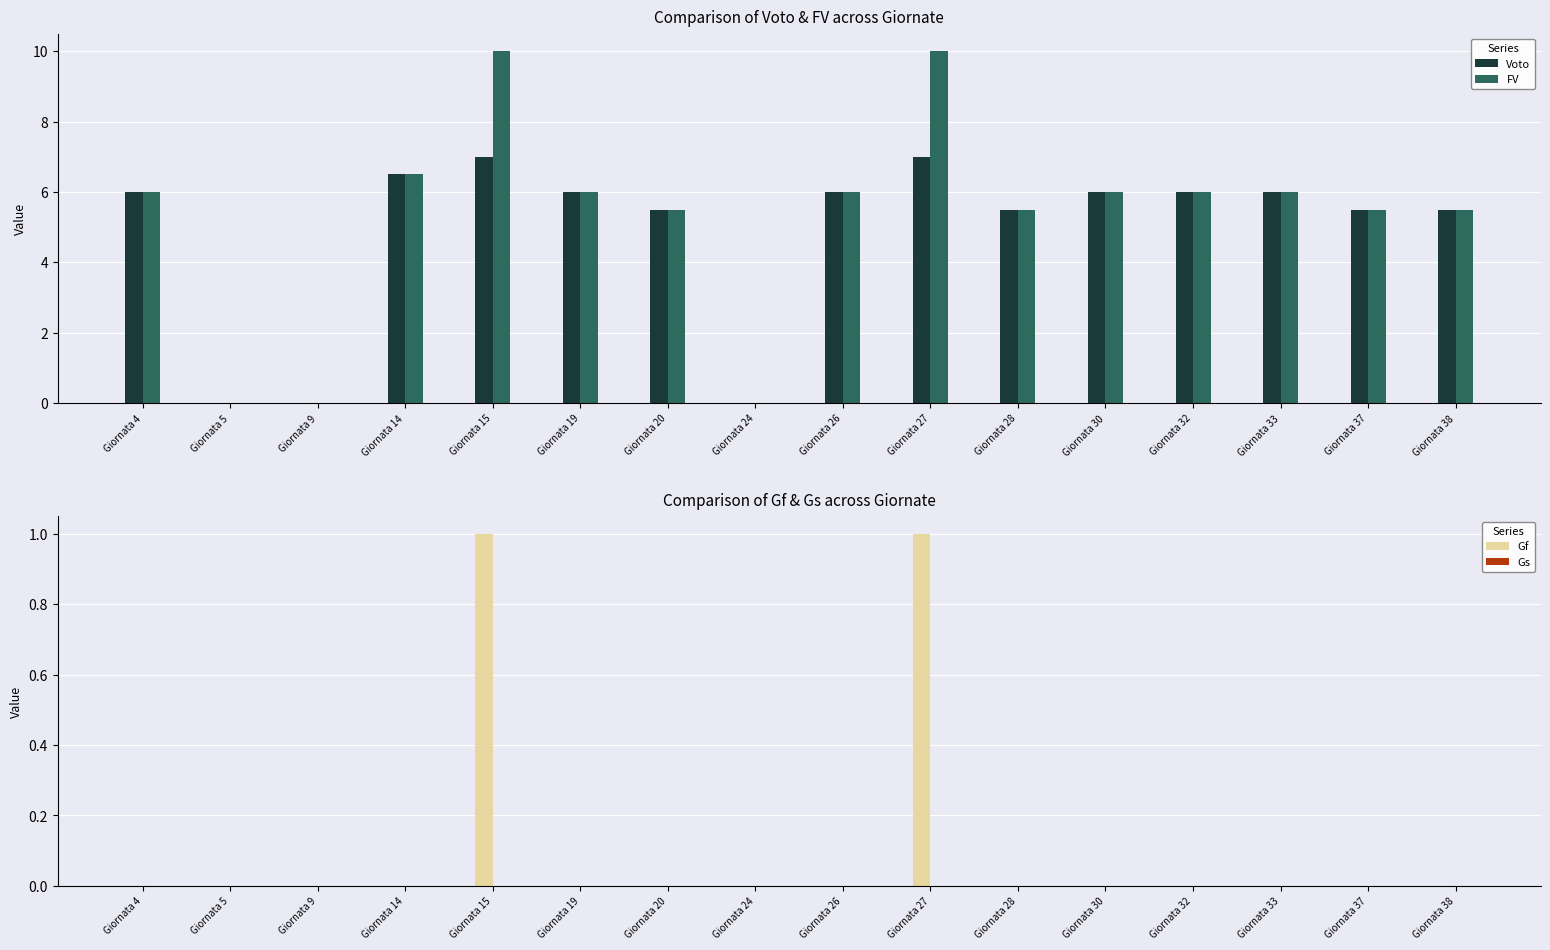

At how many categories does at least one series exceed 6?

3